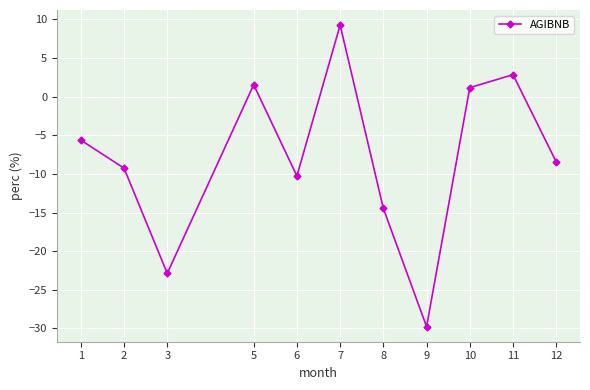

Where is the data nearest to the value -10?

6